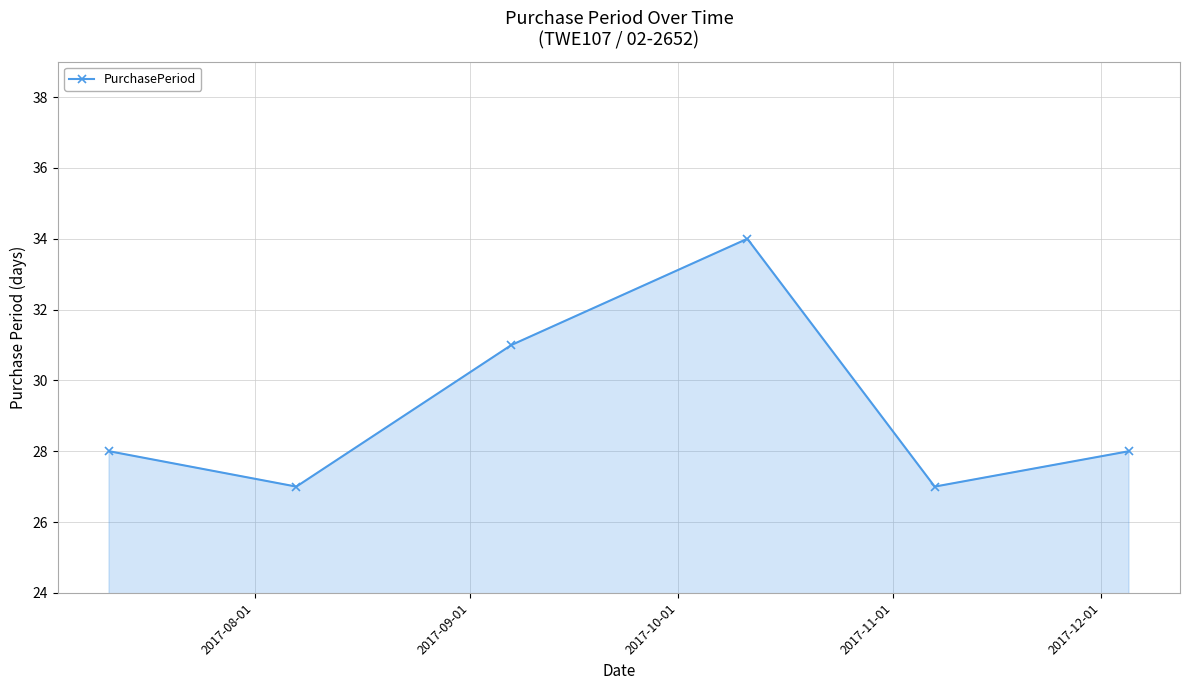

What is the difference between the maximum and minimum values?

7